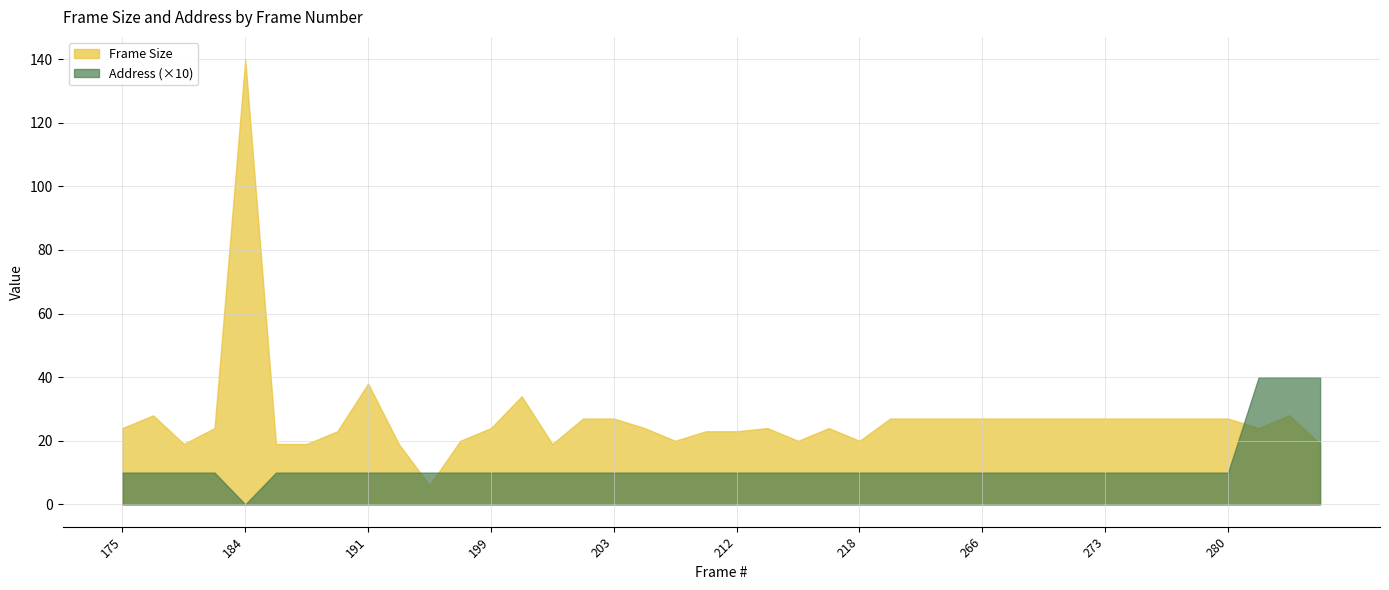

True or false: Frame Size and Address (×10) intersect in this chart.

True